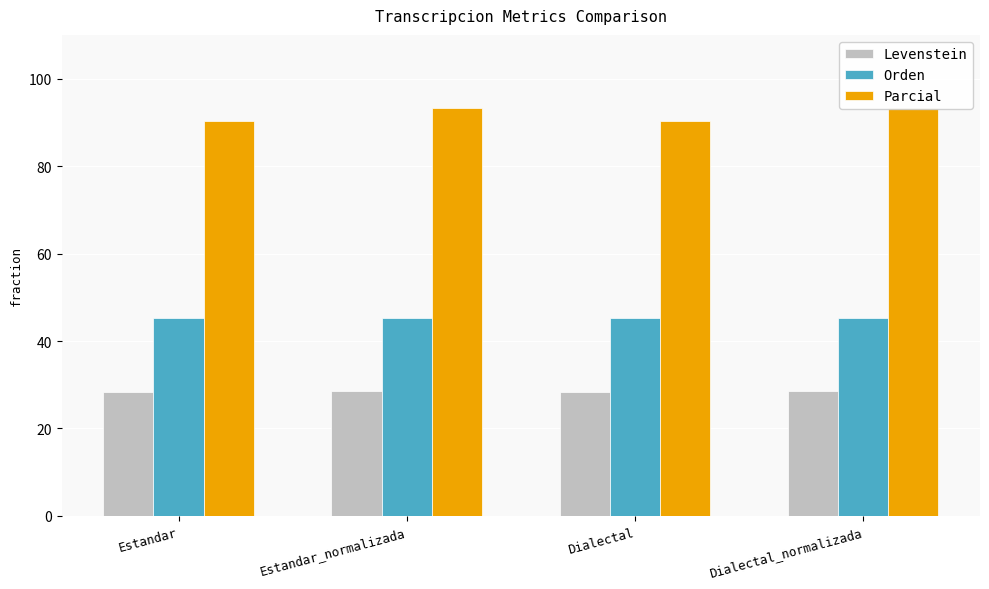

What is the lowest value of the Orden series?

45.2